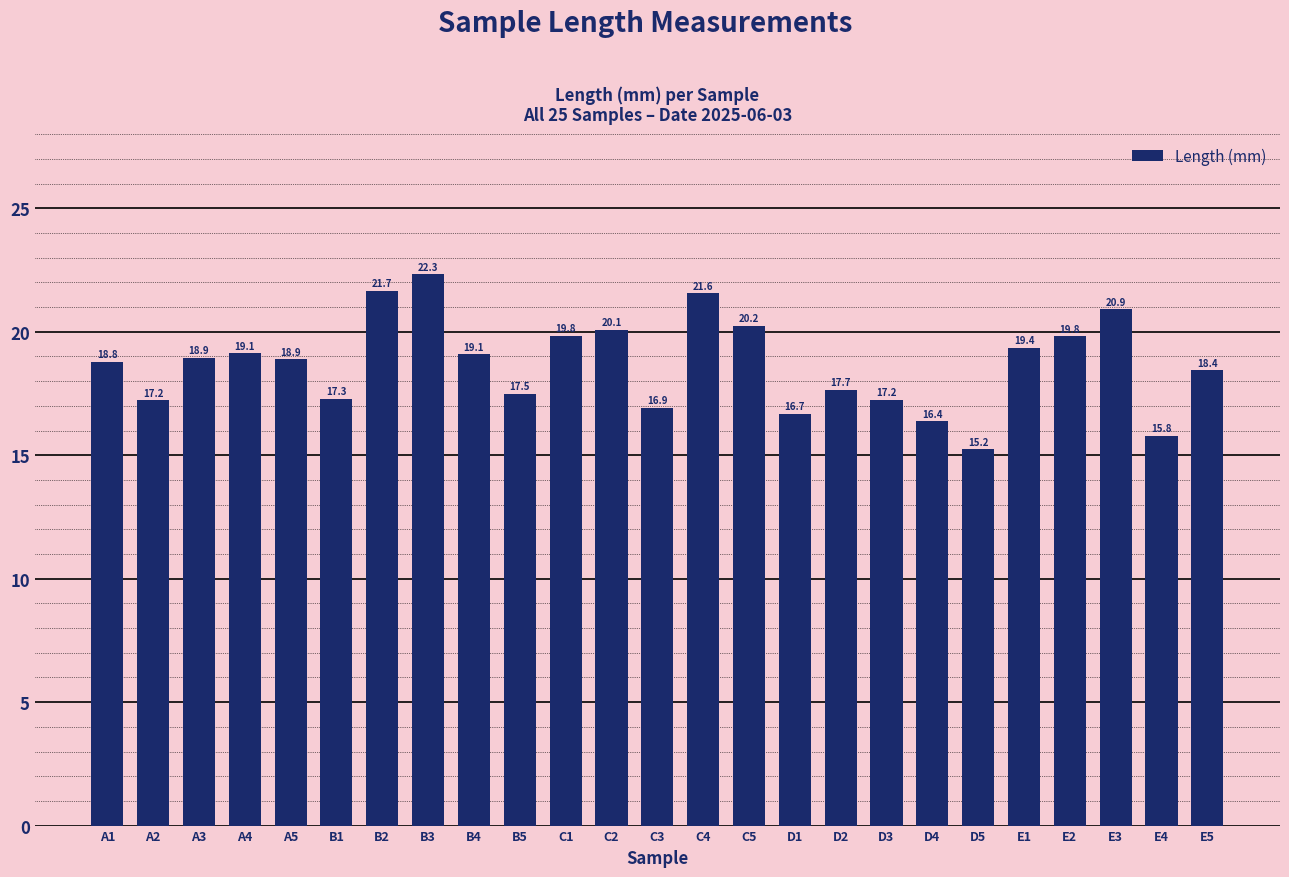

Which category has the lowest value across all series?

D5